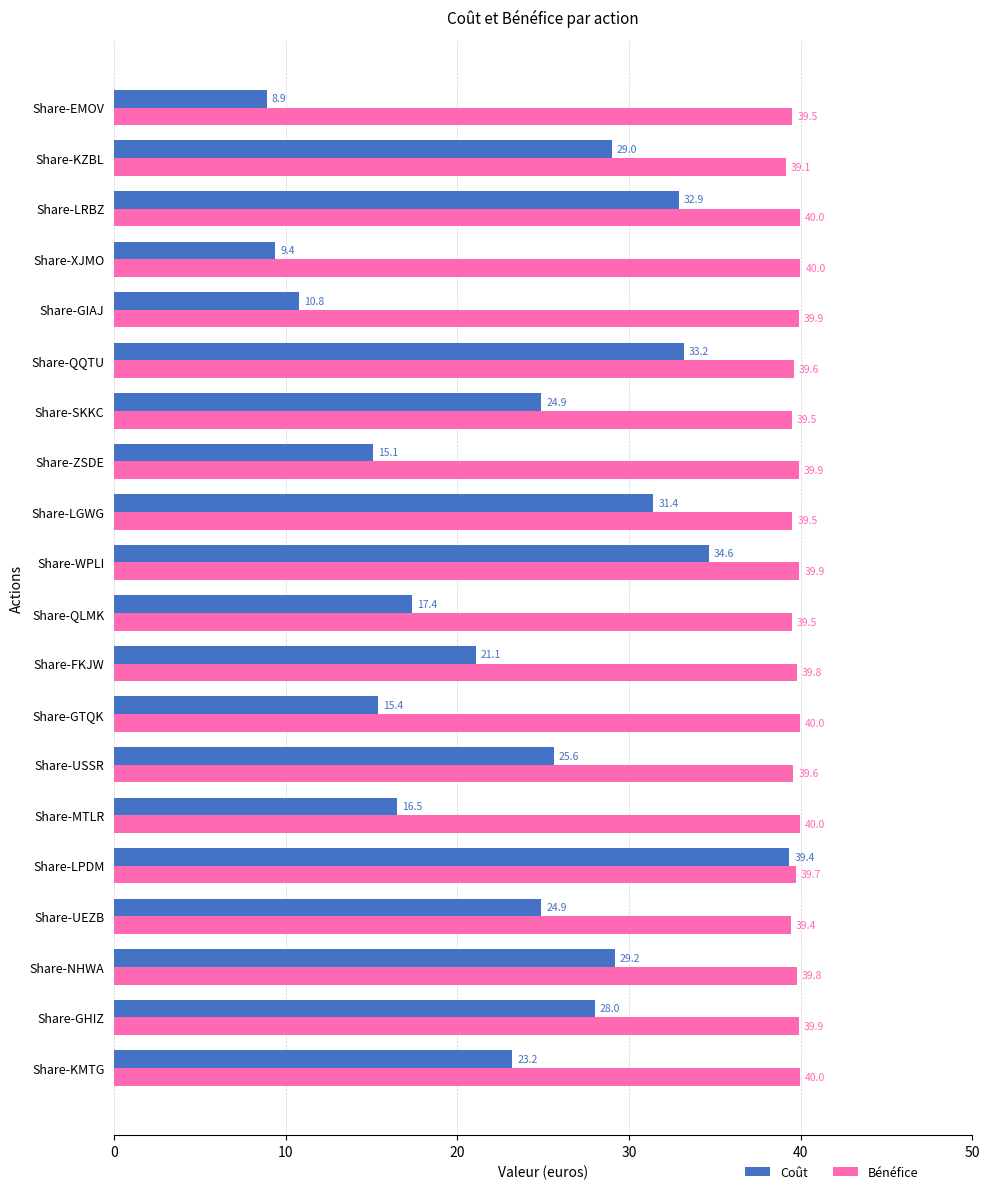

True or false: Bénéfice has a value of 39.8 at Share-FKJW.

True